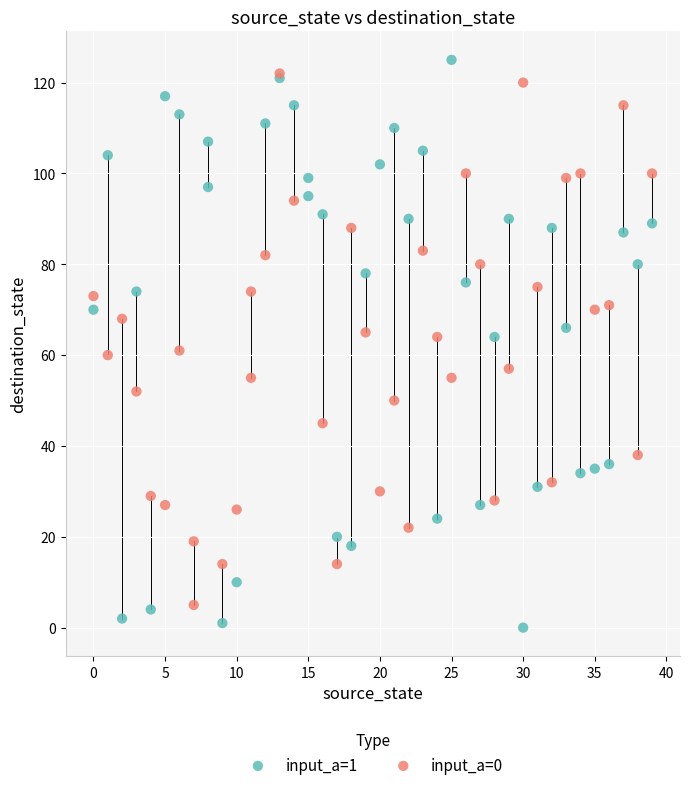

Which series has the largest Y range (max minus min)?

input_a=1